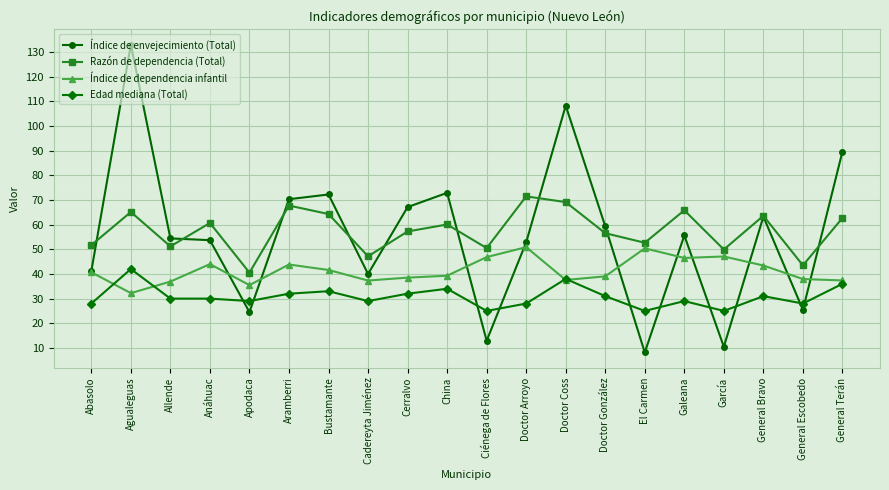

Which series has the largest range (max minus min)?

Índice de envejecimiento (Total)